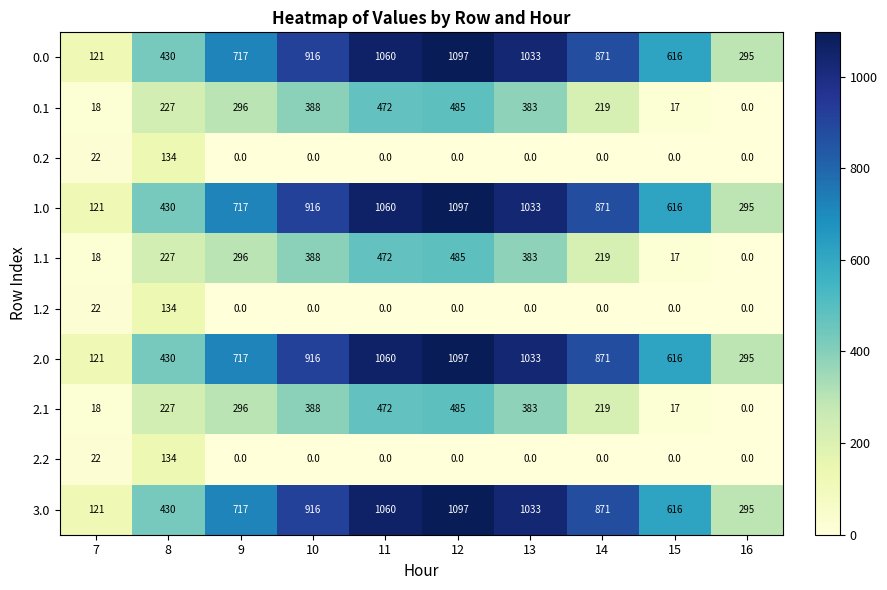

Is the value of 3.0 at 9 greater than the value of 1.1 at 10?

Yes